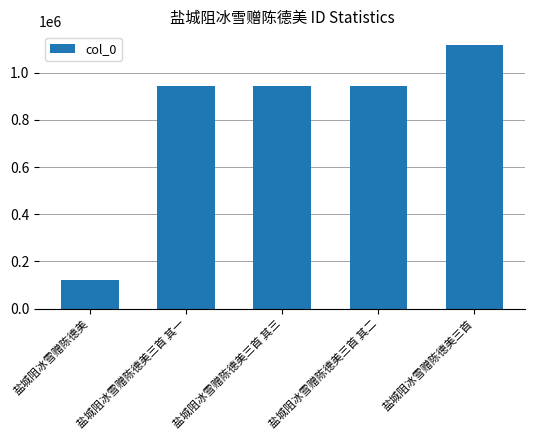

Which label corresponds to the largest value in the chart?

盐城阻冰雪赠陈德美三首